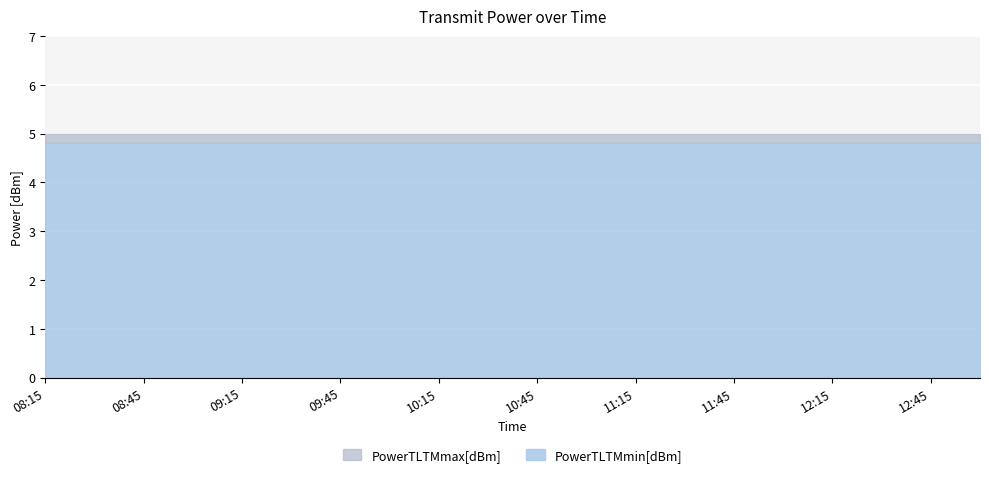

Reading left to right, extract all data points from this chart.

PowerTLTMmax[dBm]: 5.0	5.0	5.0	5.0	5.0	5.0	5.0	5.0	5.0	5.0	5.0	5.0	5.0	5.0	5.0	5.0	5.0	5.0	5.0	5.0
PowerTLTMmin[dBm]: 4.8	4.8	4.8	4.8	4.8	4.8	4.8	4.8	4.8	4.8	4.8	4.8	4.8	4.8	4.8	4.8	4.8	4.8	4.8	4.8